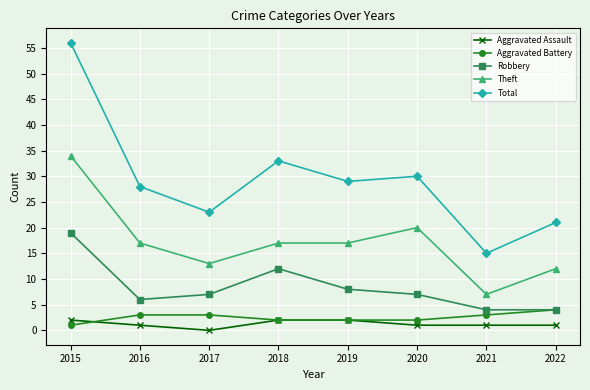

Reading right to left, list all the values displayed in this chart.

Aggravated Assault: 2022=1	2021=1	2020=1	2019=2	2018=2	2017=0	2016=1	2015=2
Aggravated Battery: 2022=4	2021=3	2020=2	2019=2	2018=2	2017=3	2016=3	2015=1
Robbery: 2022=4	2021=4	2020=7	2019=8	2018=12	2017=7	2016=6	2015=19
Theft: 2022=12	2021=7	2020=20	2019=17	2018=17	2017=13	2016=17	2015=34
Total: 2022=21	2021=15	2020=30	2019=29	2018=33	2017=23	2016=28	2015=56